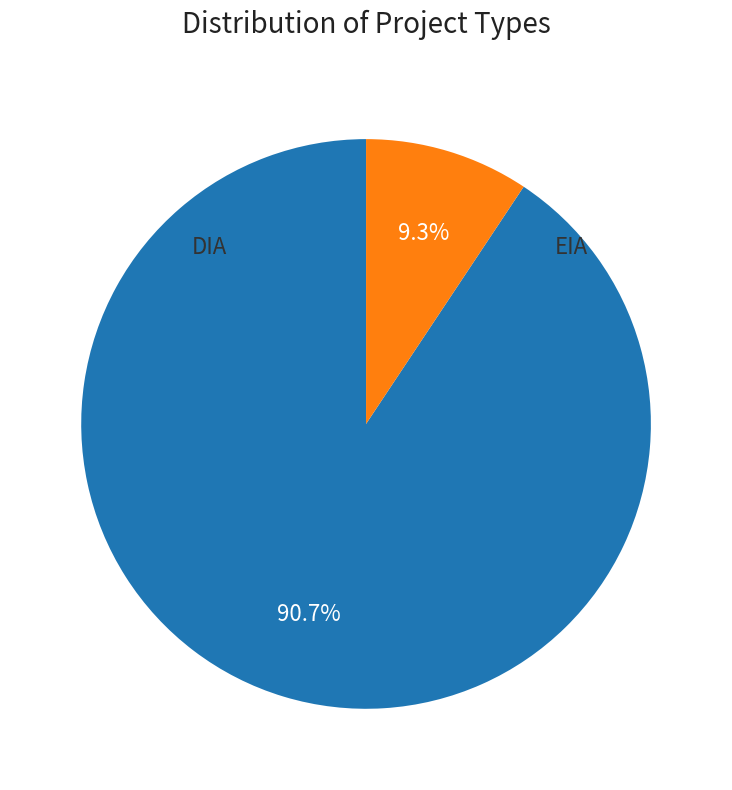

Combined, what portion of the pie is DIA and EIA?

100.0%